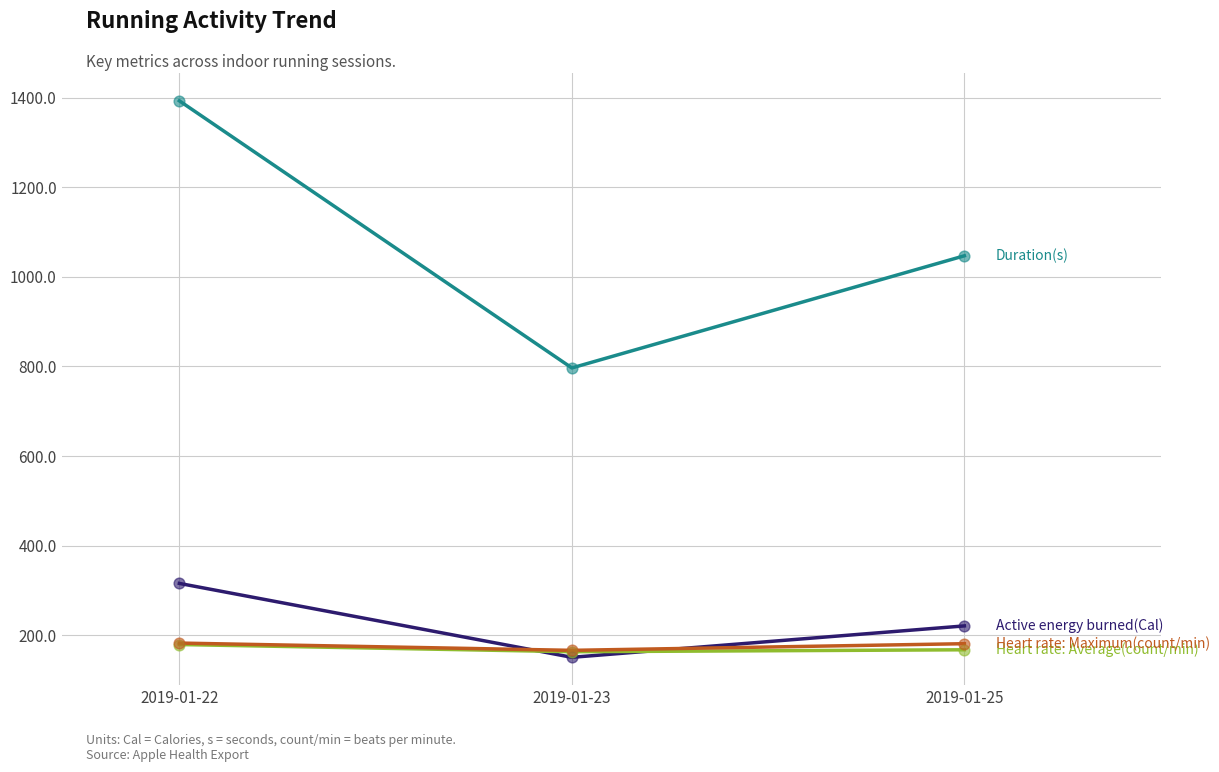

What is the spread (max minus min) of values at 2019-01-23?

646.1